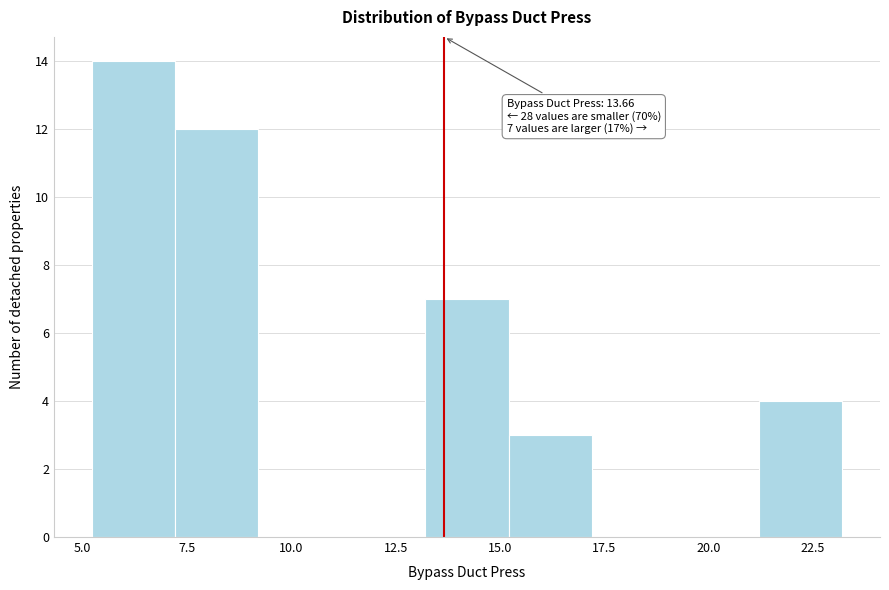

Over which range of the x-axis is the bar tallest?

5 to 7